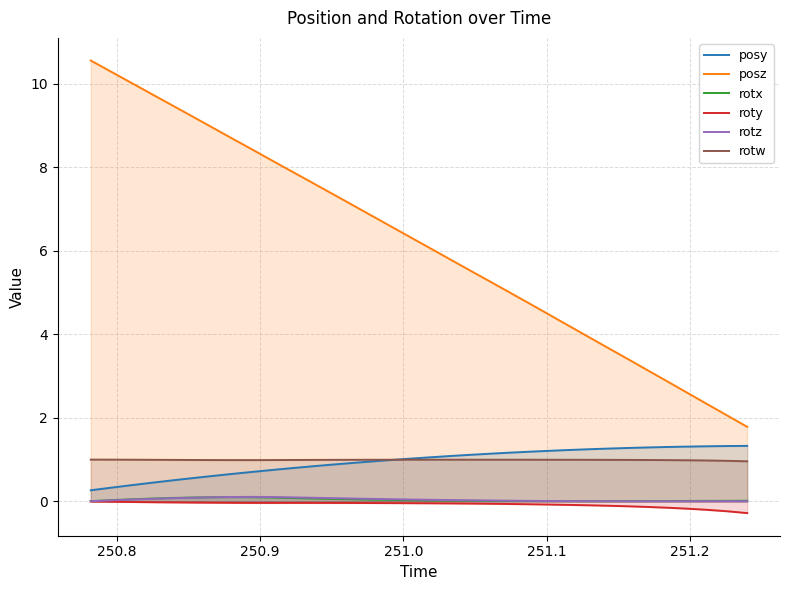

What is the maximum value shown in the chart?

10.6